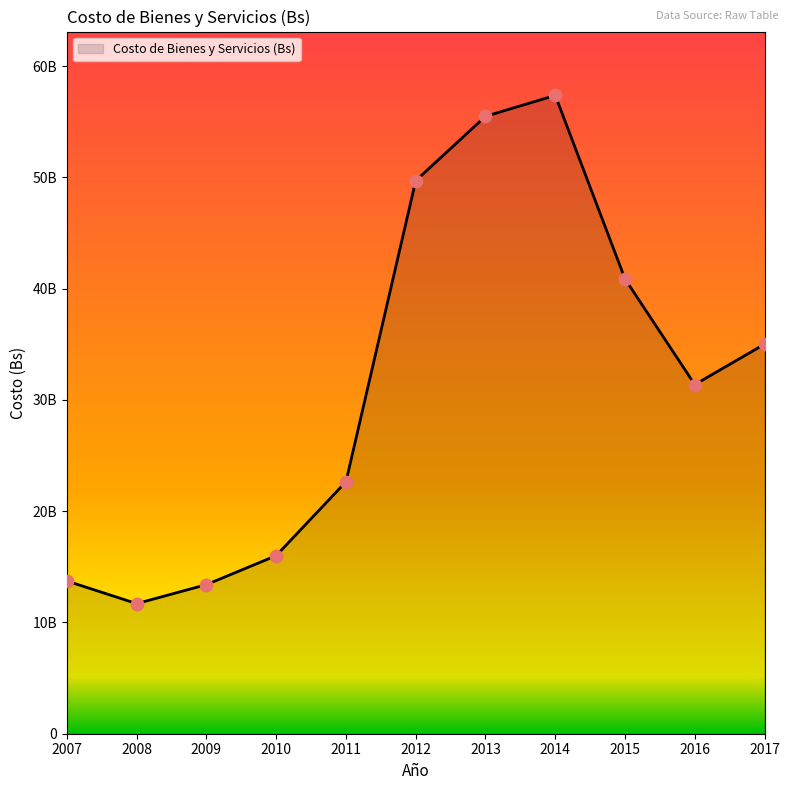

Does the chart have visible grid lines?

No